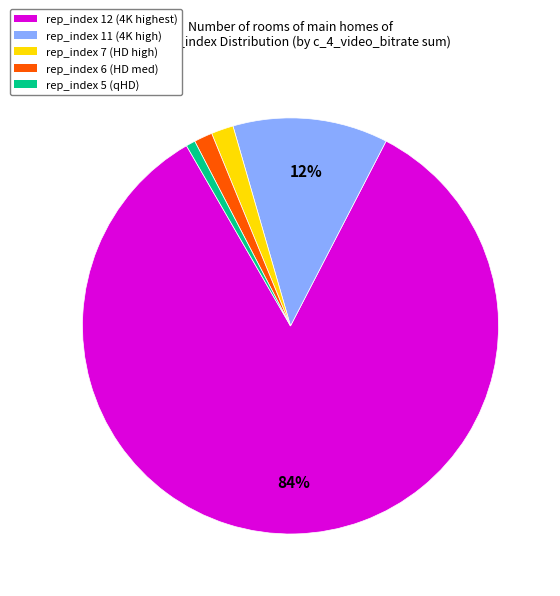

What is the largest slice in the pie chart?

rep_index 12 (4K highest)